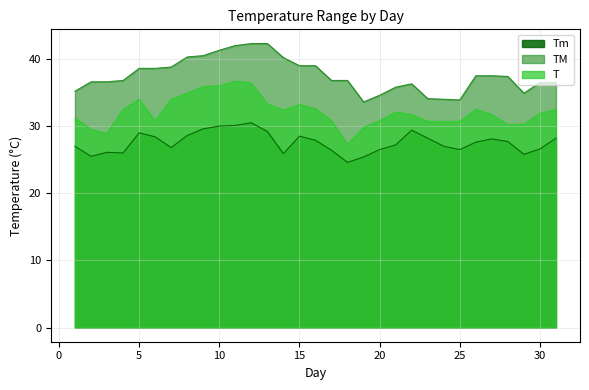

Is the value of Tm at 30 greater than the value of T at 20?

No